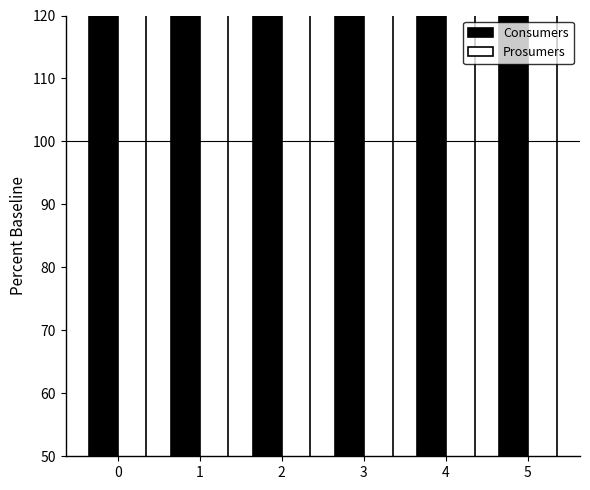

List the series in order of their peak value, highest first.

Consumers, Prosumers